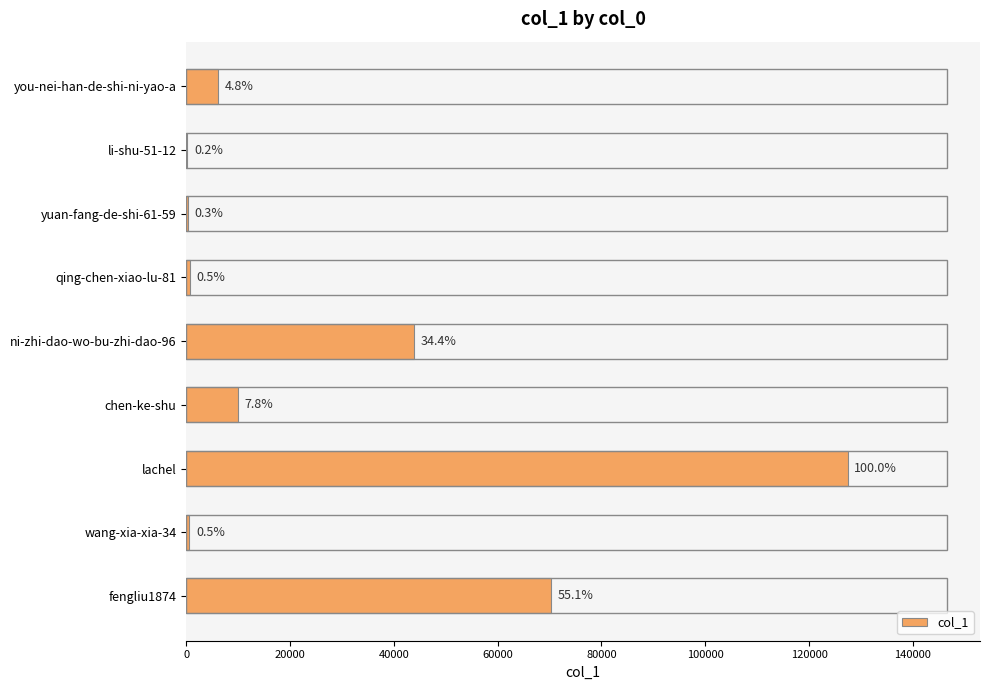

What is the difference between the maximum and minimum values?

127231